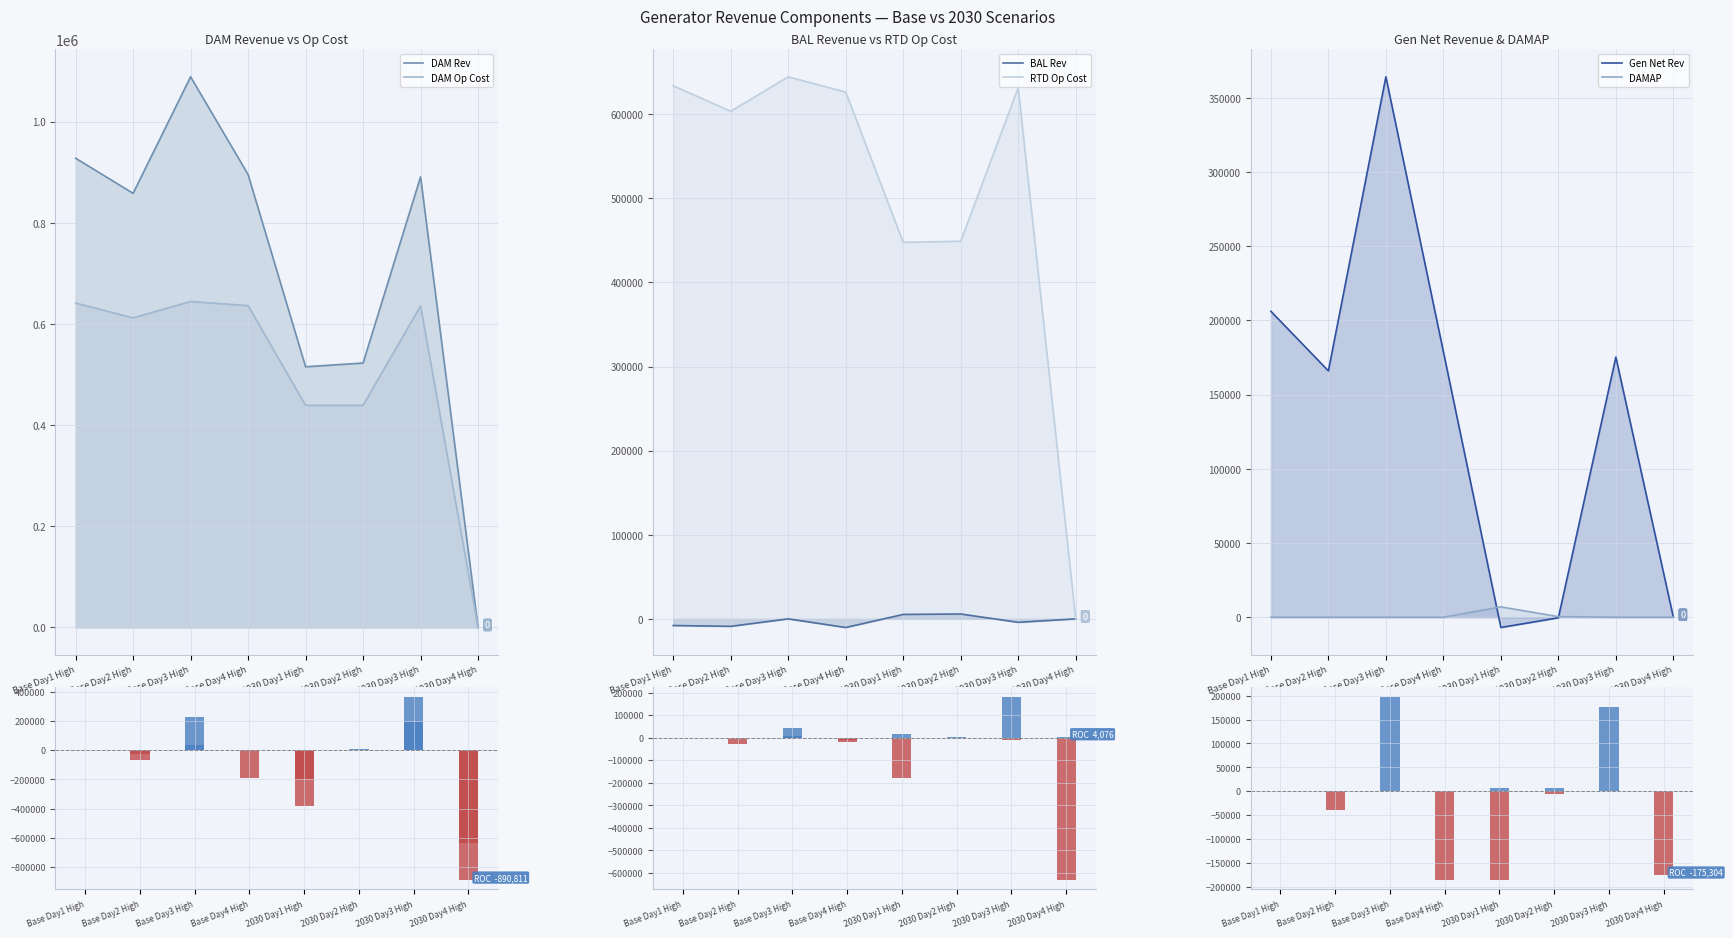

At which category is the sum across all series the highest?

Base Day3 High